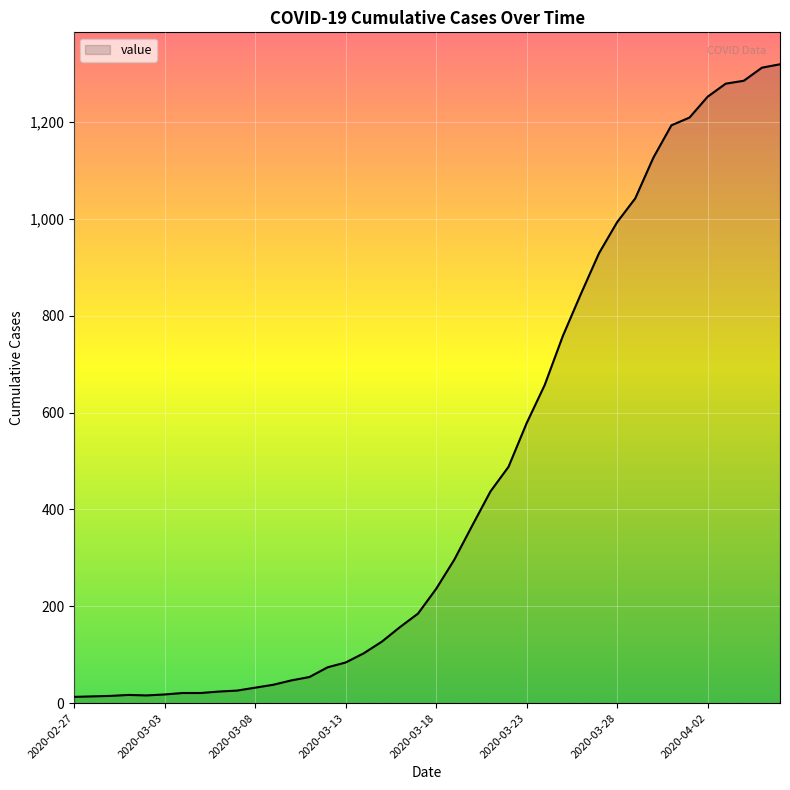

What is the difference between the maximum and minimum values?

1306